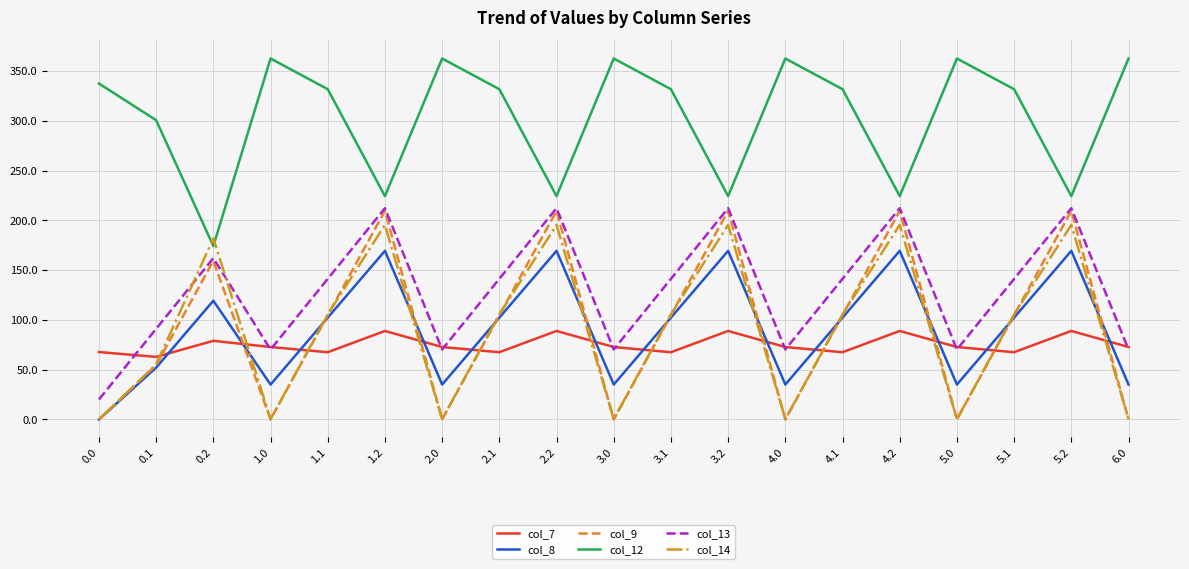

Where does the col_7 series first go above 72?

0.2